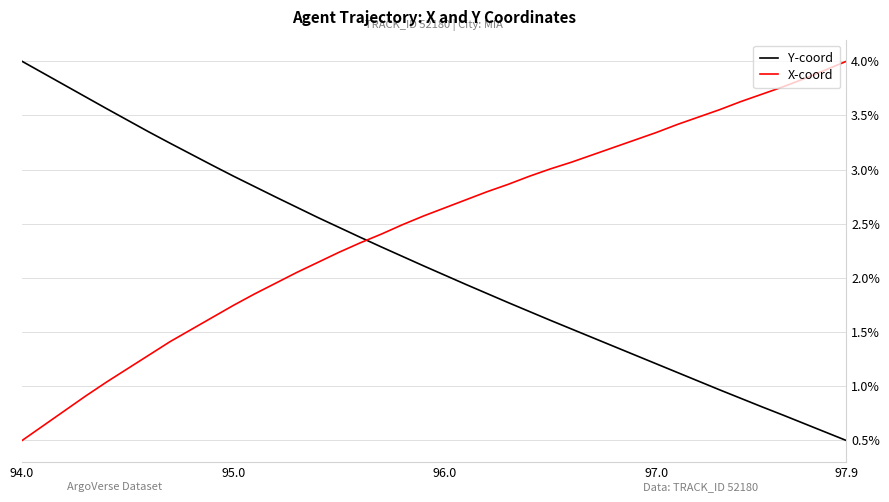

Count the number of data series in this chart.

2